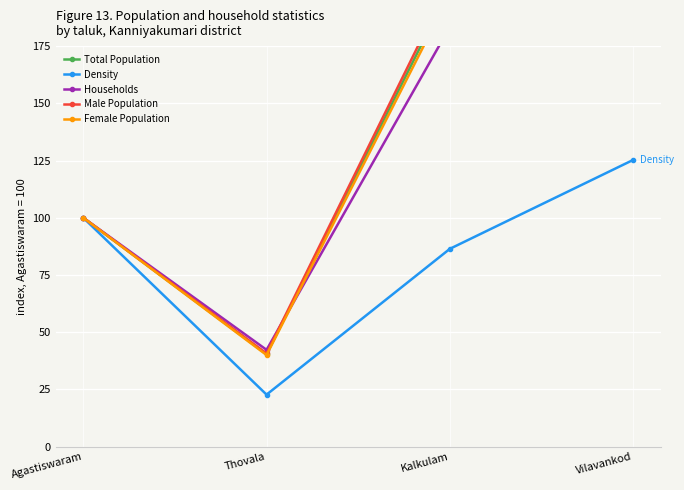

What is the average value of the Total Population series?

138.3